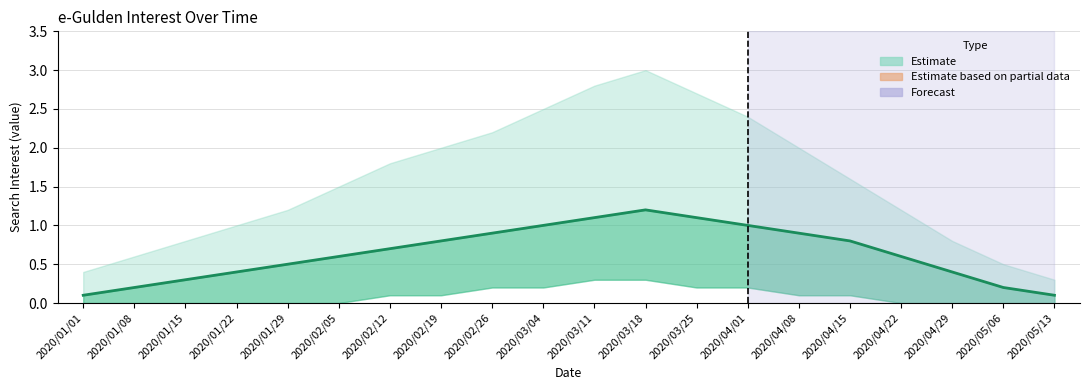

What is the label of the 1st bar from the left?

2020/01/01